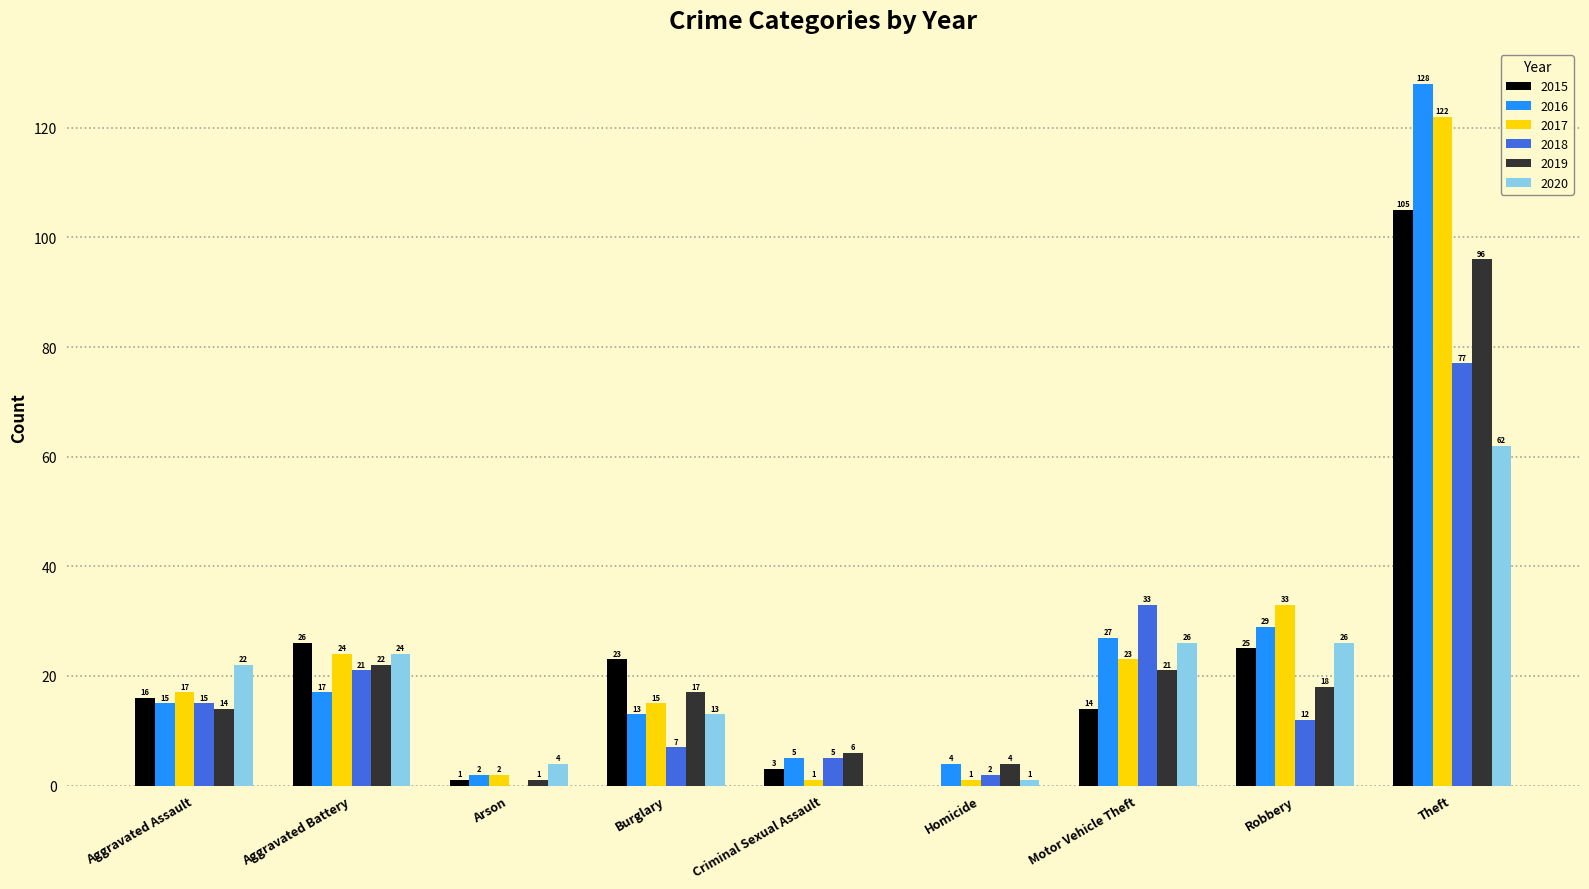

Is the value of 2020 at Motor Vehicle Theft greater than the value of 2017 at Aggravated Assault?

Yes